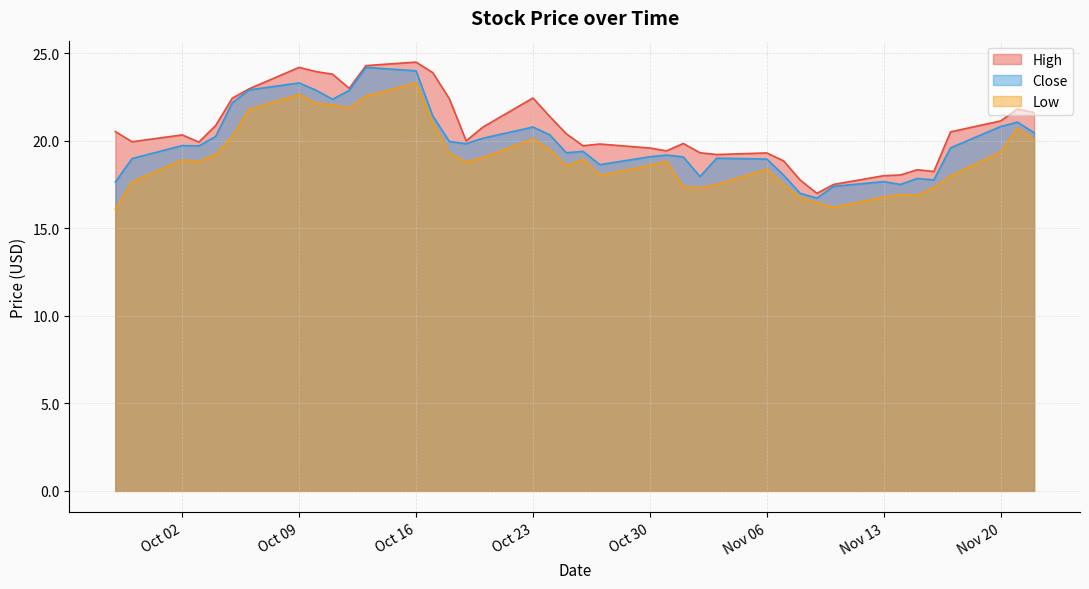

True or false: Close has more than 2 points higher than both neighbors.

True